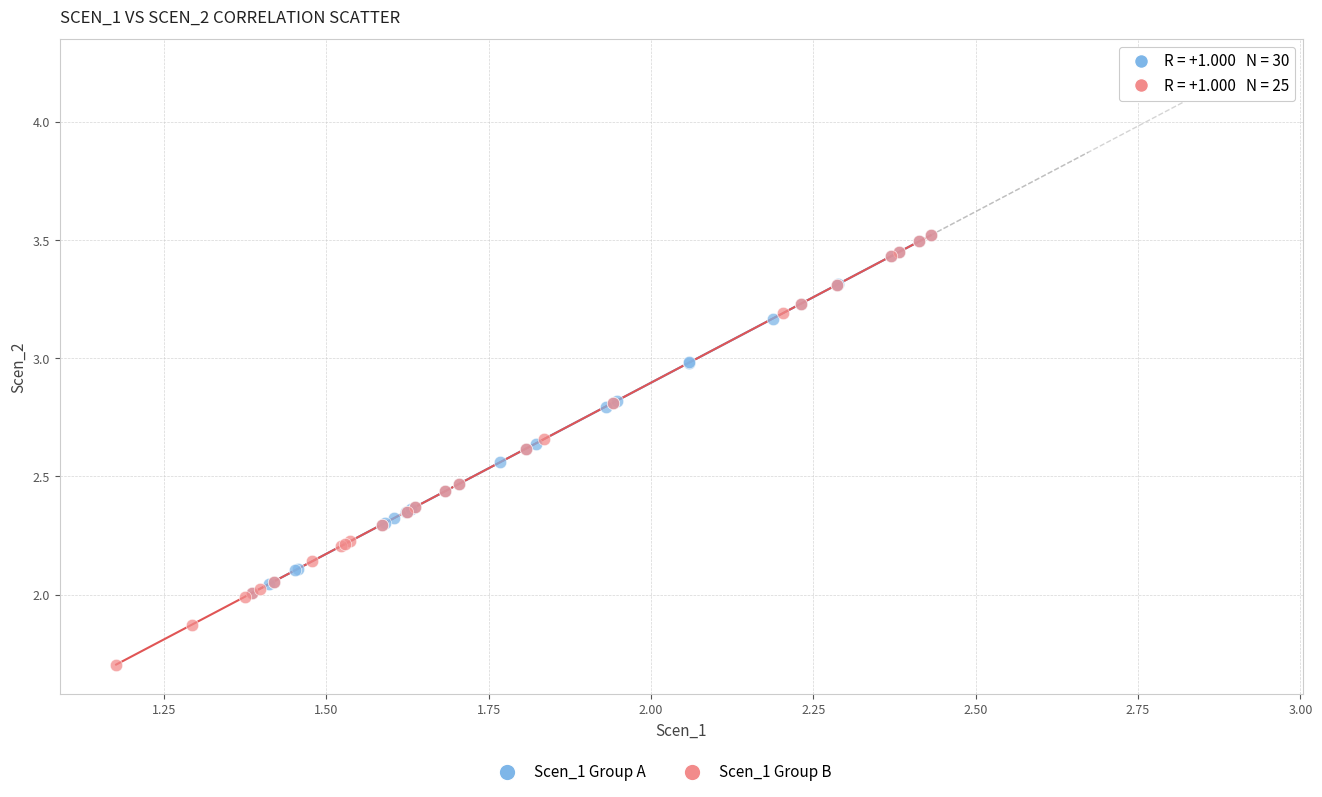

Which series contains the lowest Y value?

Scen_1 Group B